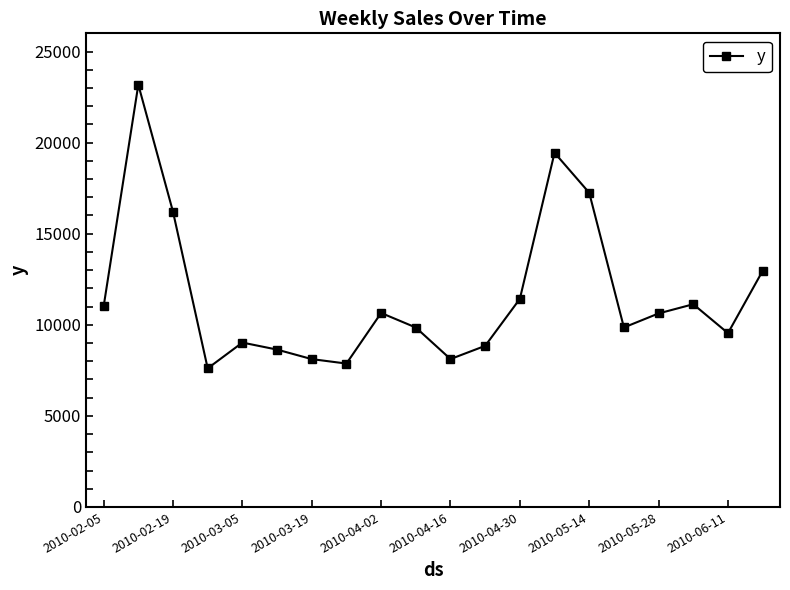

What is the sum of all values?

231335.4